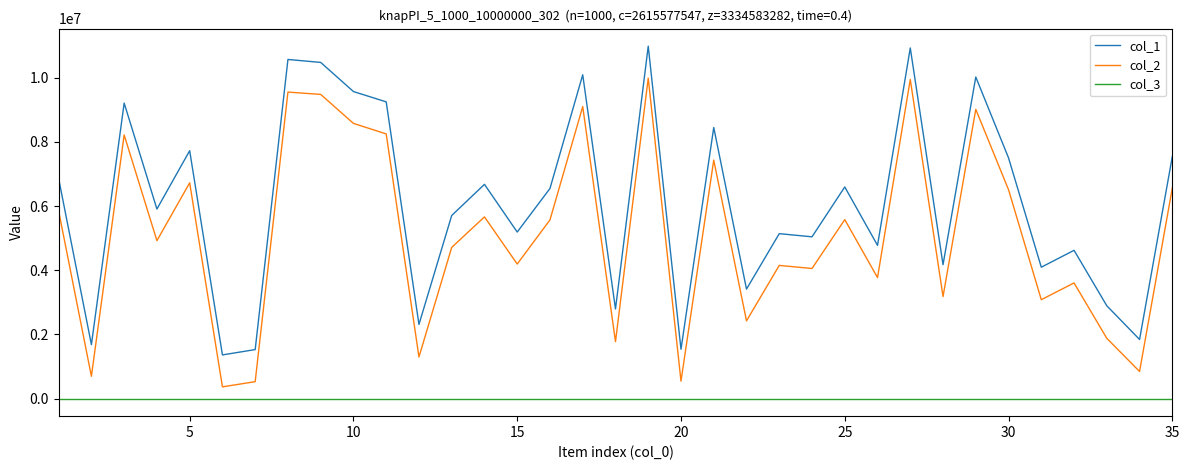

What is the lowest value of the col_2 series?

364193